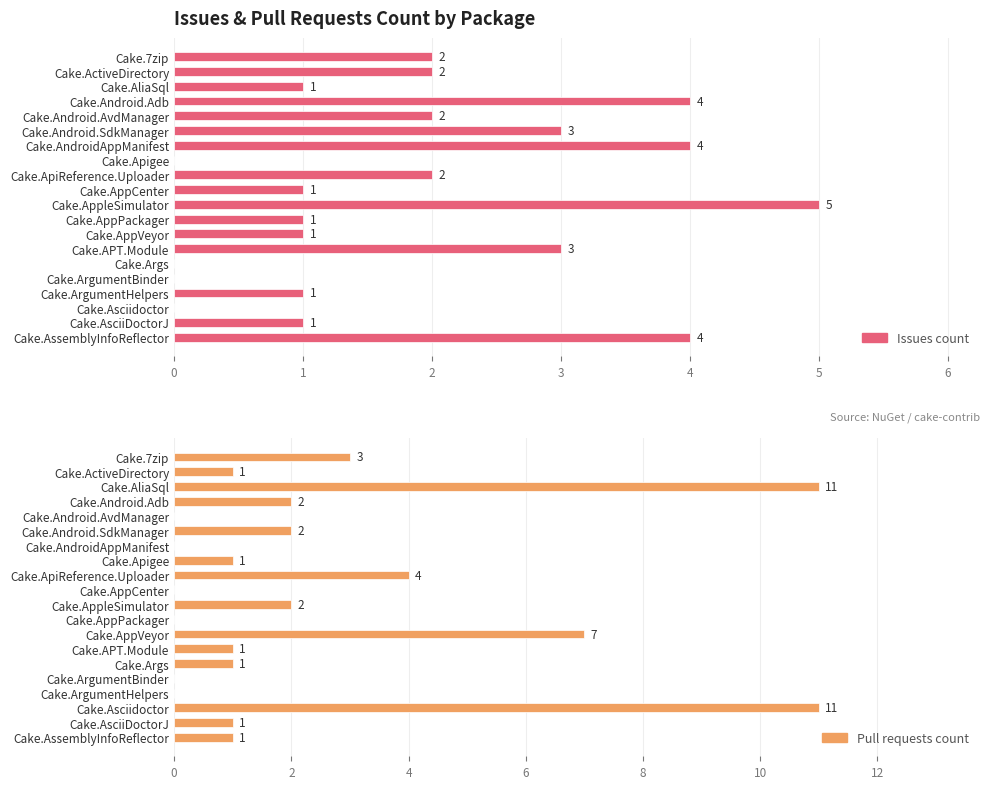

The value of Pull requests count at Cake.ApiReference.Uploader is 4. True or false?

True